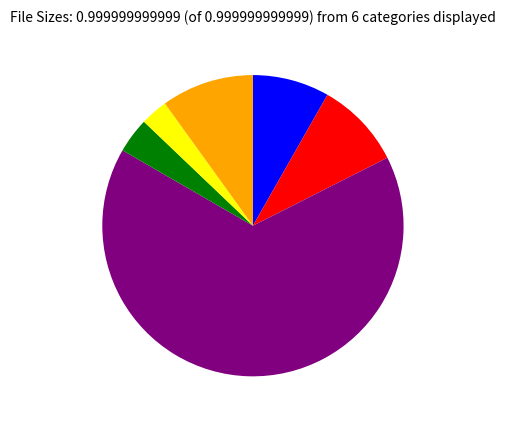

Is there a majority slice in this chart?

Yes